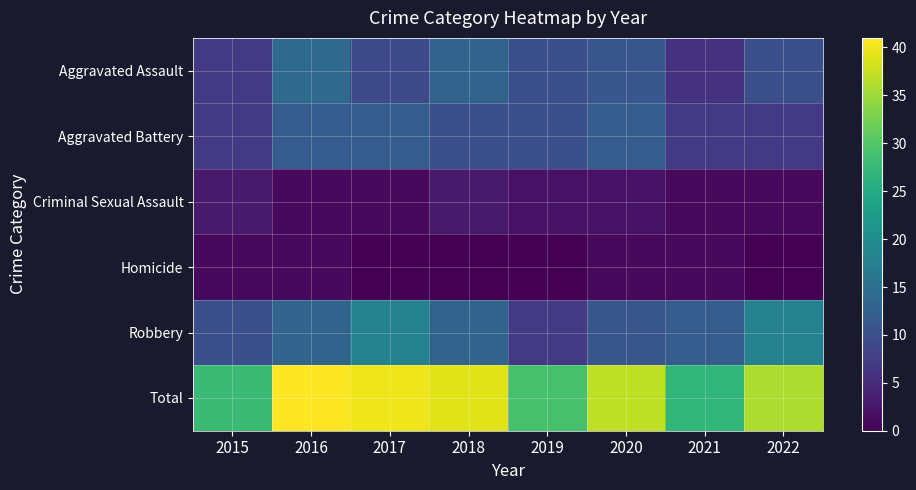

What is the difference between the second highest and second lowest values in the Robbery series?

8